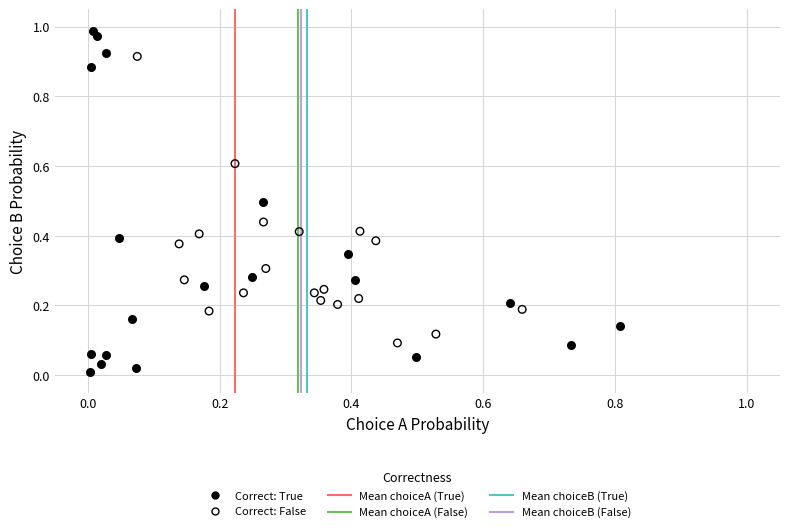

Which series contains the lowest Y value?

Correct: True